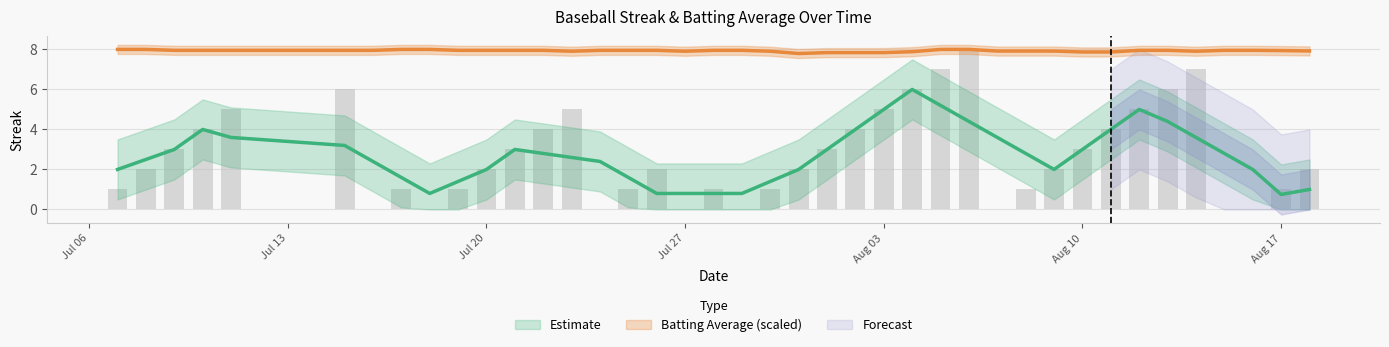

Which label corresponds to the smallest value in the chart?

Aug 17